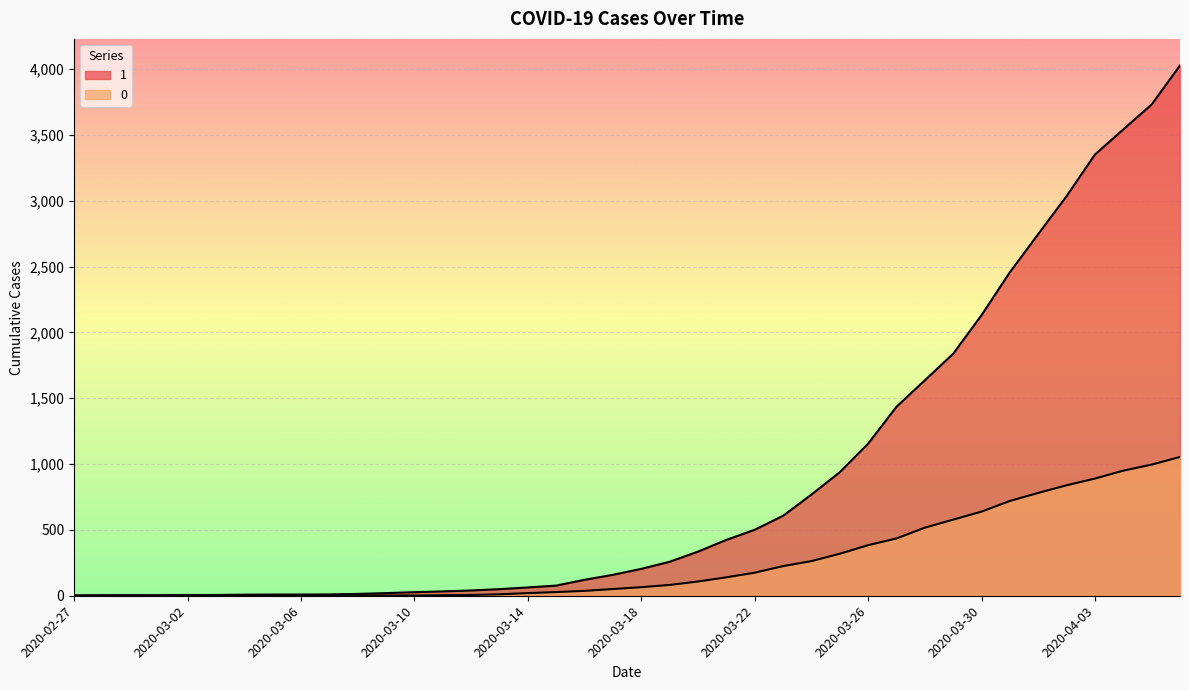

What is the sum of all 0 values?

10324